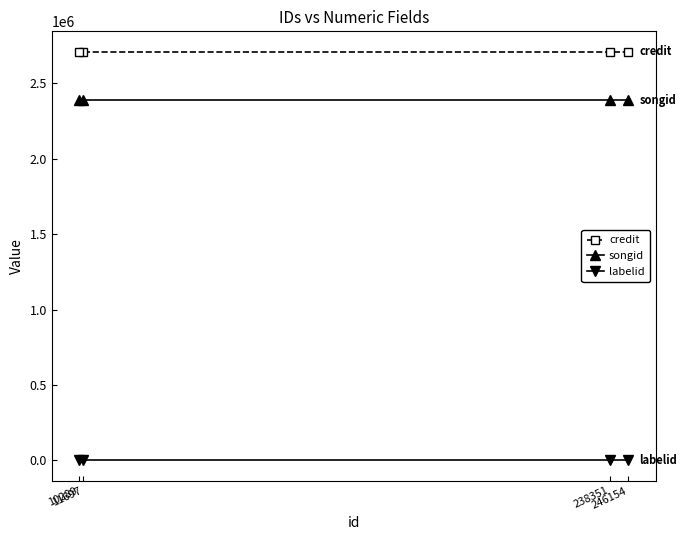

List the series in order of their peak value, highest first.

credit, songid, labelid